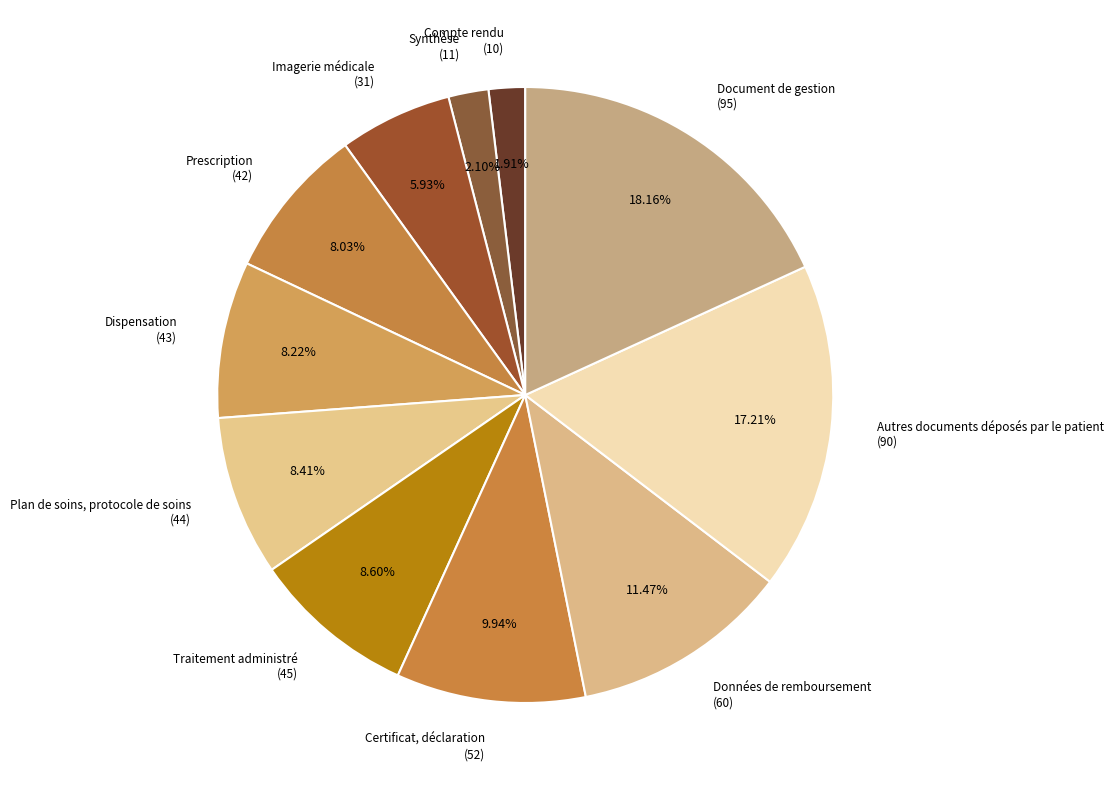

The Données de remboursement slice represents 11% of the pie. True or false?

True